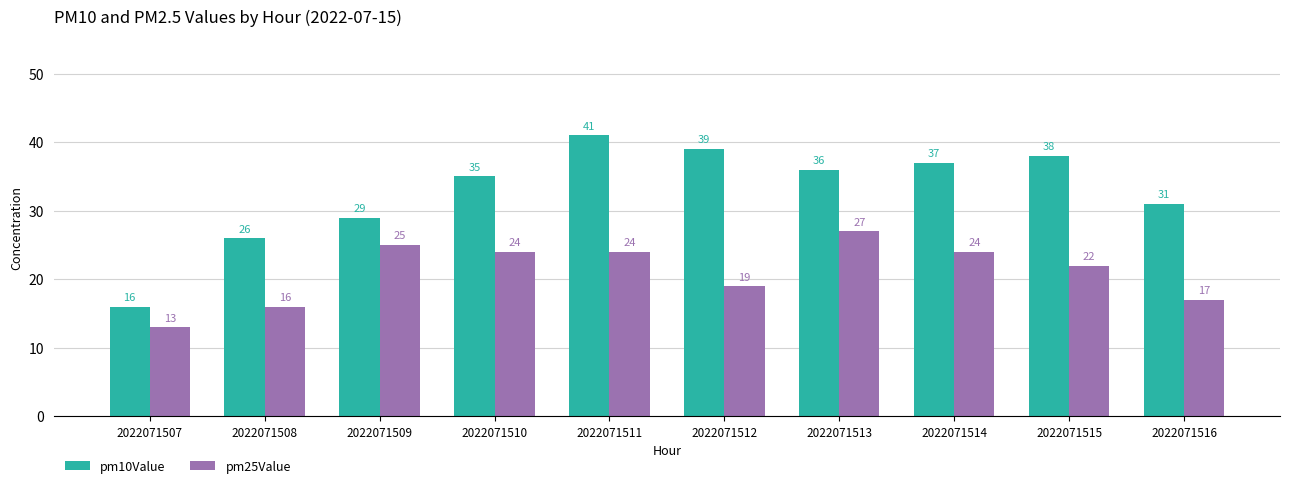

Rank the series at 2022071507 from lowest to highest value.

pm25Value, pm10Value